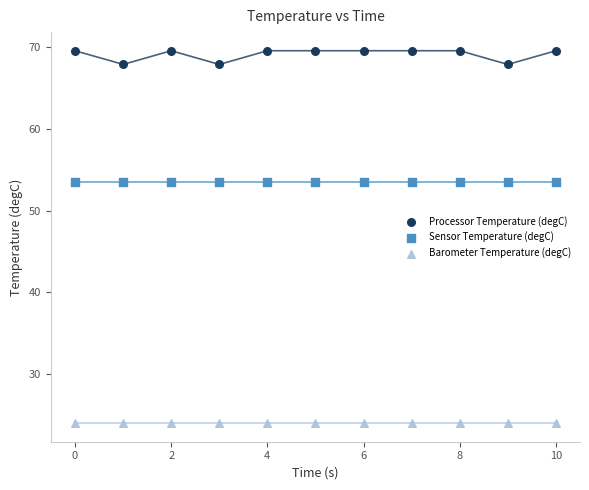

Which series contains the highest Y value?

Processor Temperature (degC)